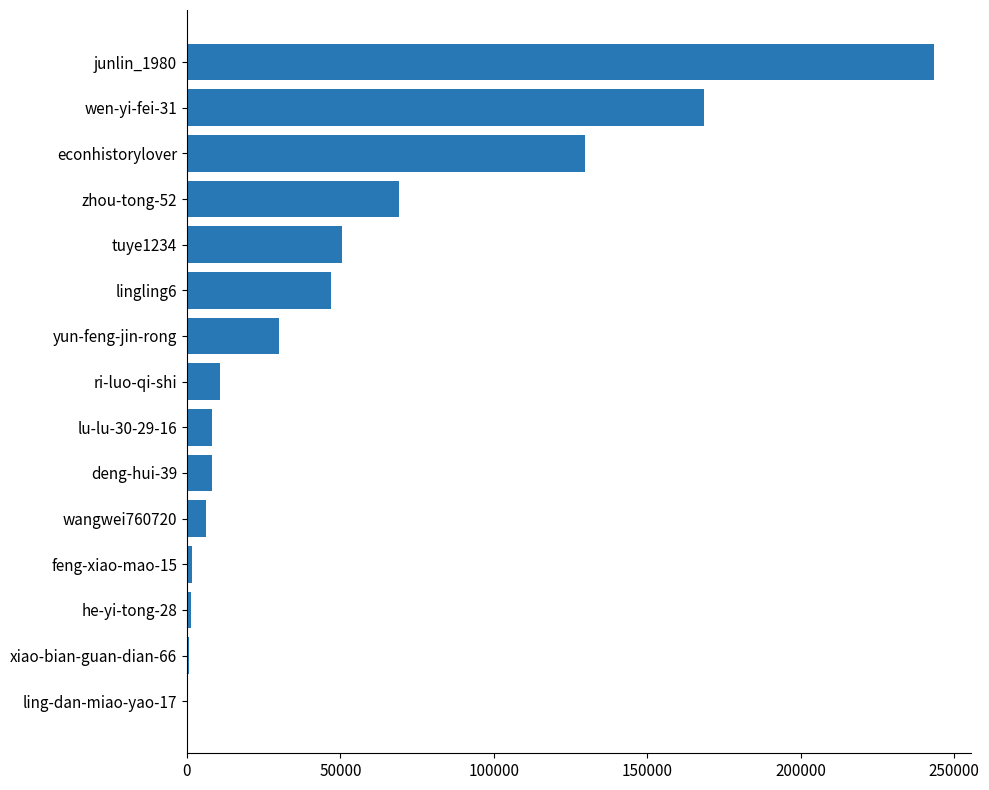

What is the change in value from deng-hui-39 to yun-feng-jin-rong?

+21974